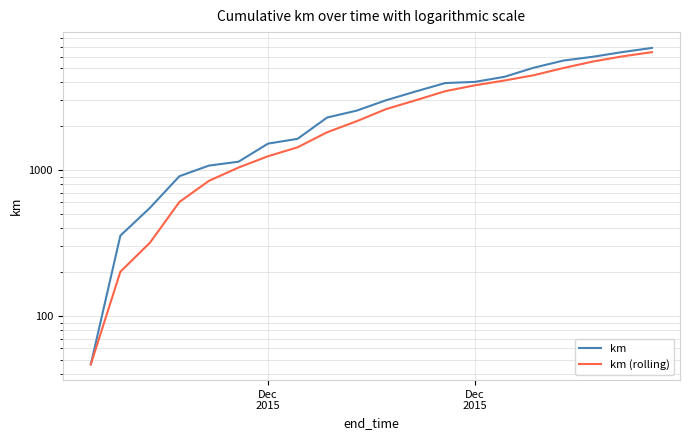

Reading right to left, transcribe all the data shown in this chart.

km: 6871.3	6437.7	5976.6	5627.7	5029.1	4352.8	4018.9	3947.9	3456.5	3010.1	2553.9	2290.1	1636.7	1517.7	1140.5	1072.7	907.4	550.2	355.1	46.6
km (rolling): 6428.5	6014.0	5544.5	5003.2	4466.9	4106.5	3807.8	3471.5	3006.8	2618.0	2160.2	1814.8	1431.6	1243.6	1040.2	843.5	604.3	317.3	200.9	46.6